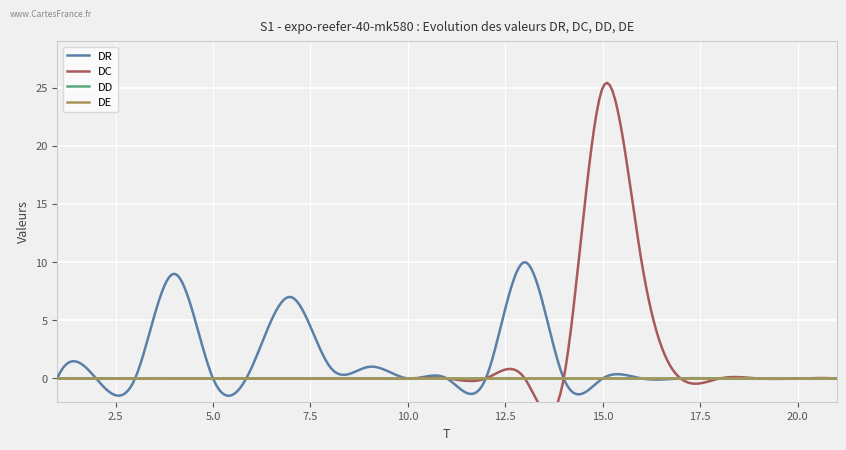

What is the difference between the maximum and minimum values in the DR series?

11.5